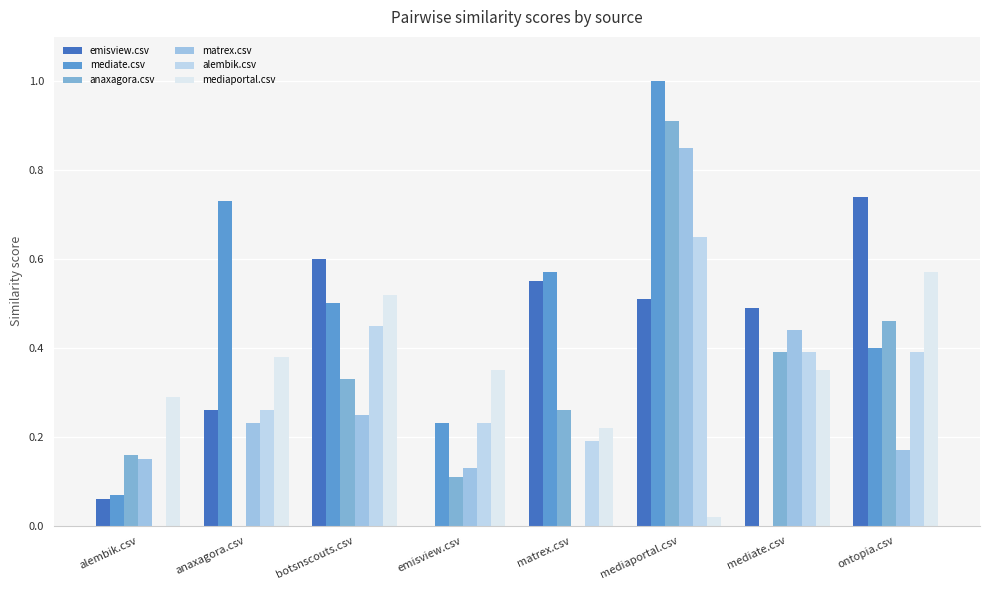

Count the number of data series in this chart.

6